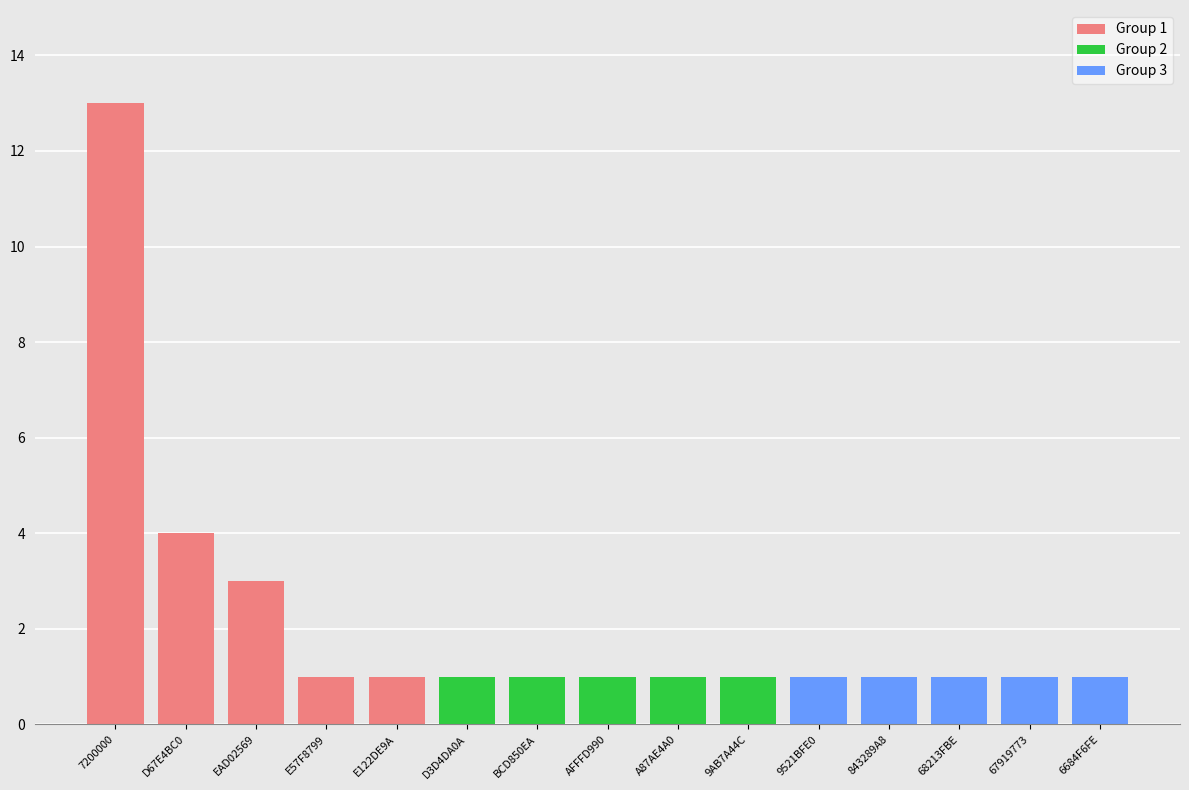

Which series changed the most between D67E4BC0 and E57F8799?

Group 1